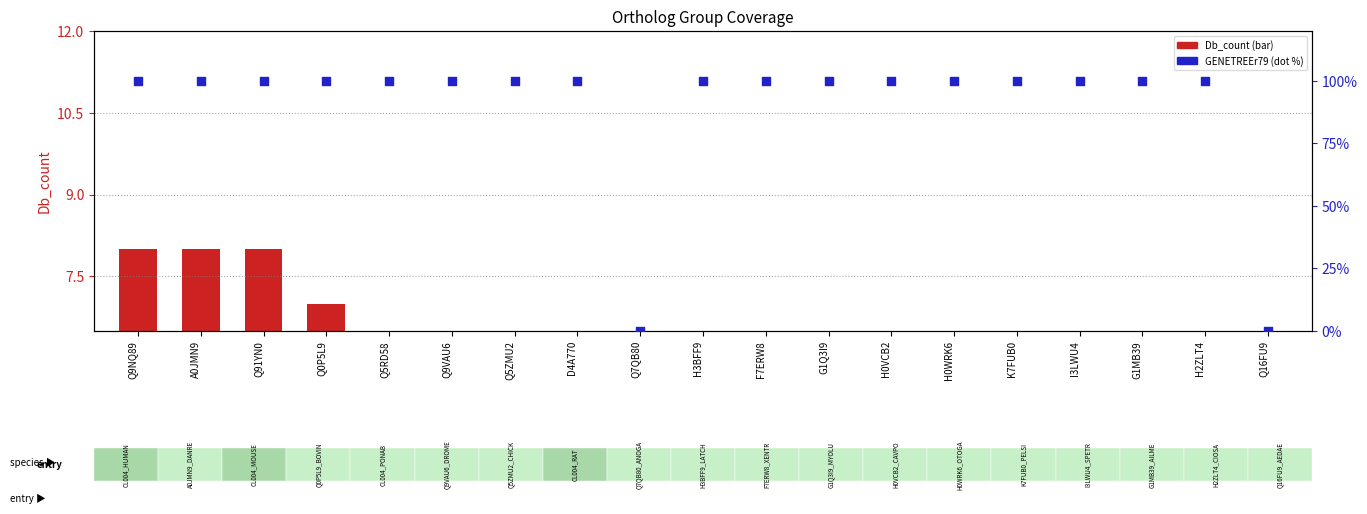

Which series has the largest total across all categories?

GENETREEr79 (scaled %)